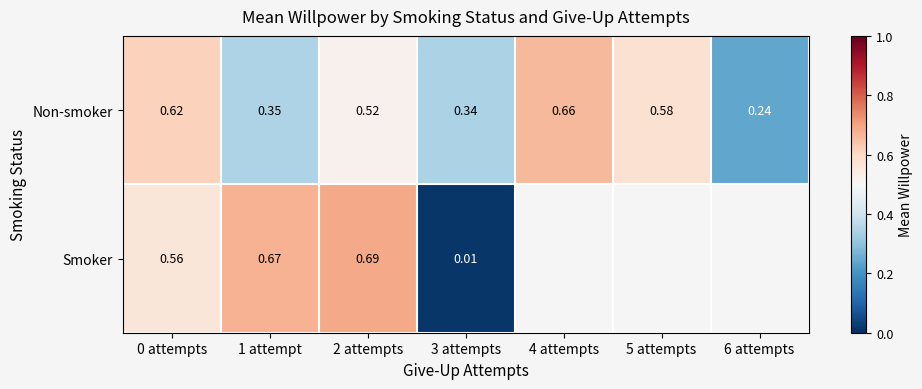

At which label does Smoker reach its peak?

2 attempts